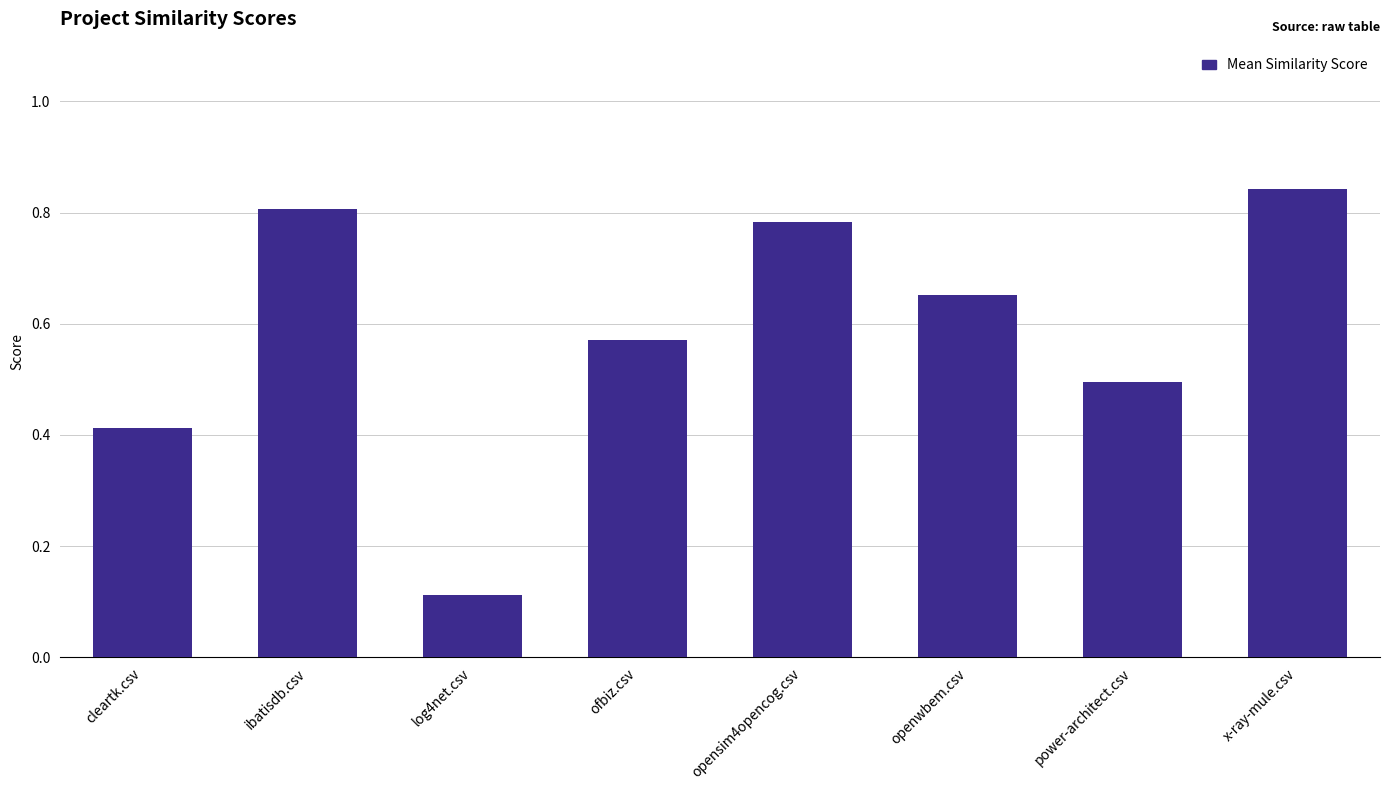

What is the label of the 7th bar from the right?

ibatisdb.csv